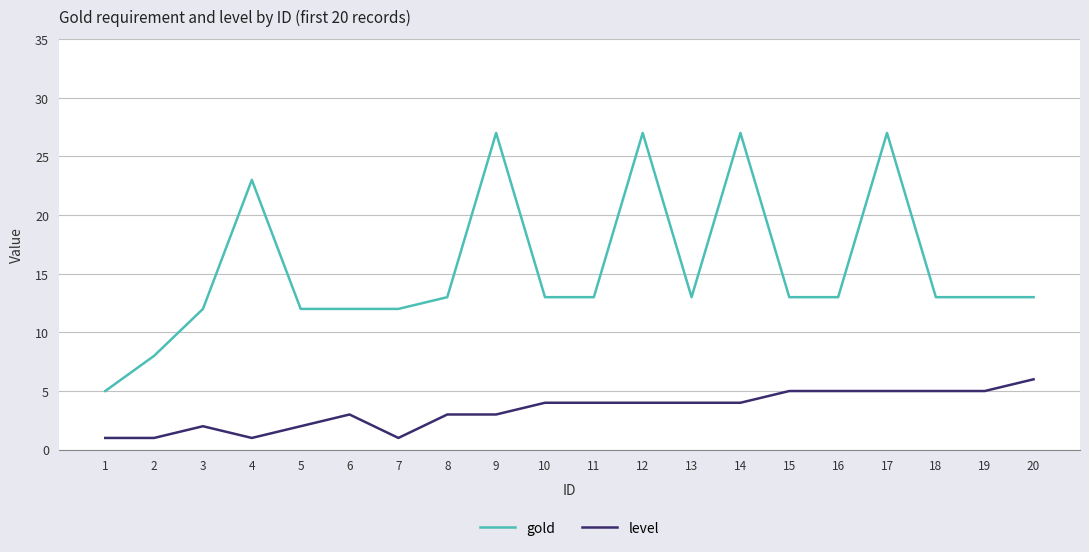

Reading left to right, transcribe all the data shown in this chart.

gold: 5	8	12	23	12	12	12	13	27	13	13	27	13	27	13	13	27	13	13	13
level: 1	1	2	1	2	3	1	3	3	4	4	4	4	4	5	5	5	5	5	6